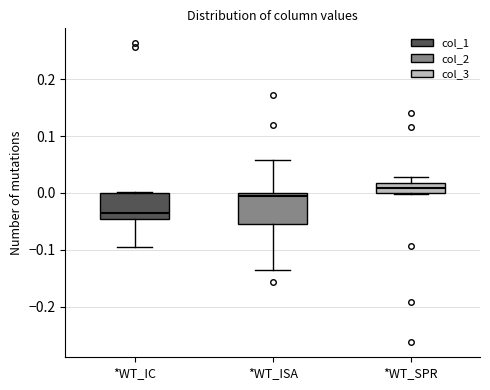

Where does the lower whisker of the box for *WT_IC end on the y-axis? The values are not printed on the chart, so give them approximately, as read against the axis.

-0.10